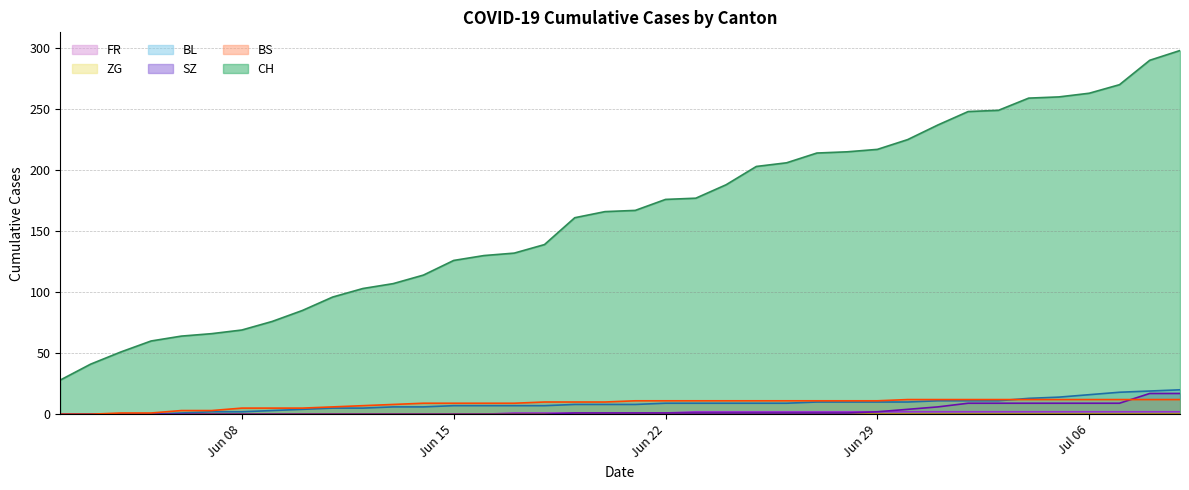

Which series changed the most between Jun 08 and Jun 15?

CH